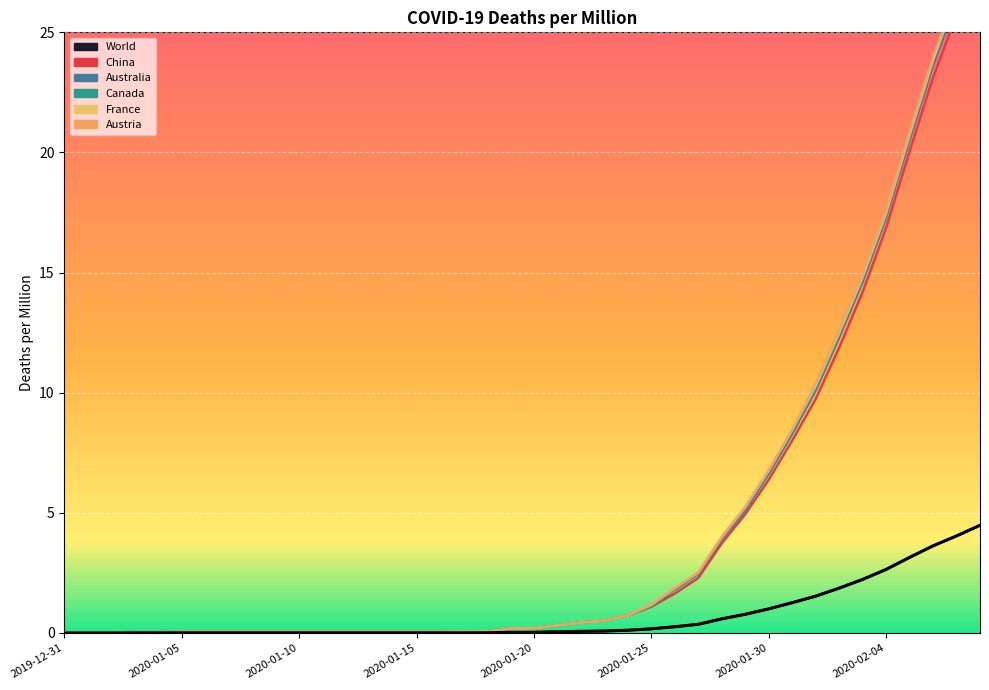

What is the approximate value of China at 2020-01-23?

0.4